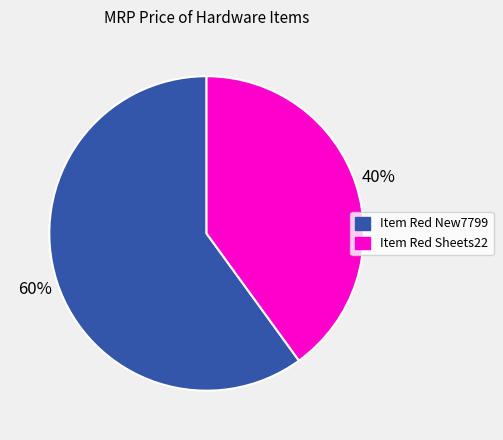

To the nearest percent, what portion does Item Red New7799 represent?

60%